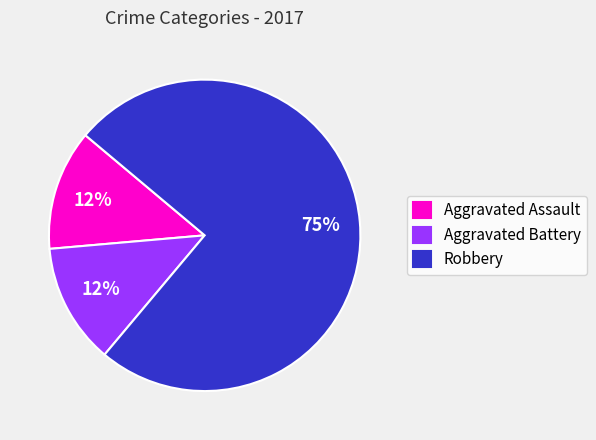

True or false: Robbery accounts for 57% of the total.

False